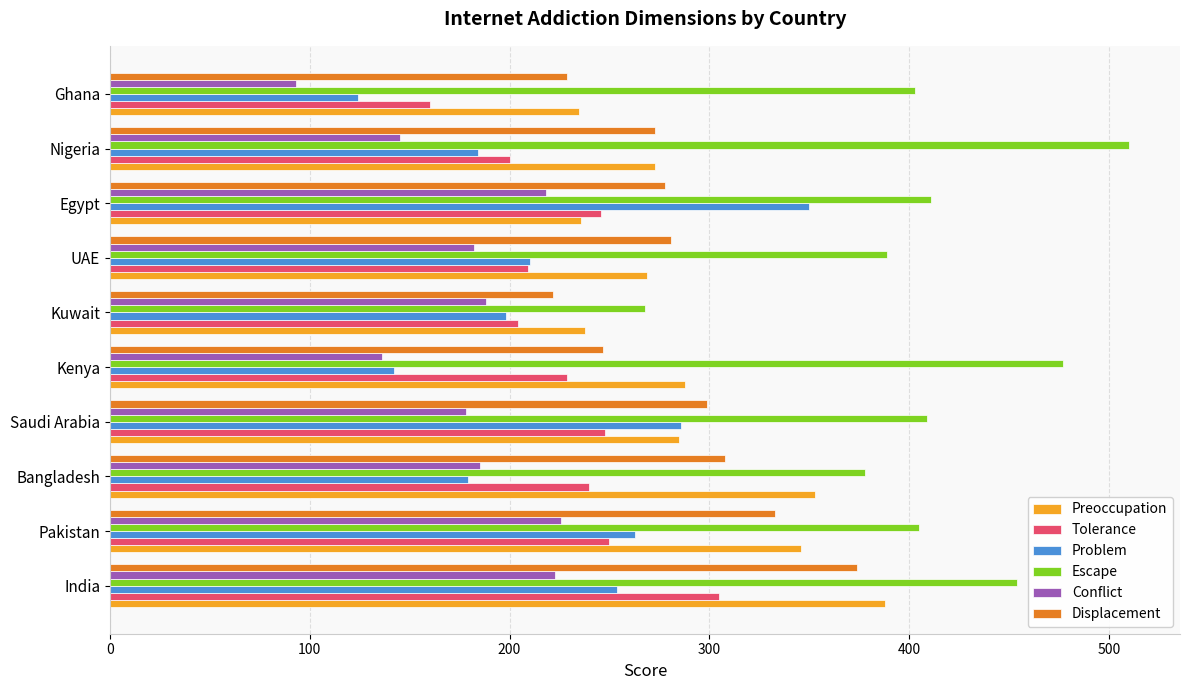

Is the value of Conflict at Kenya greater than the value of Problem at Egypt?

No